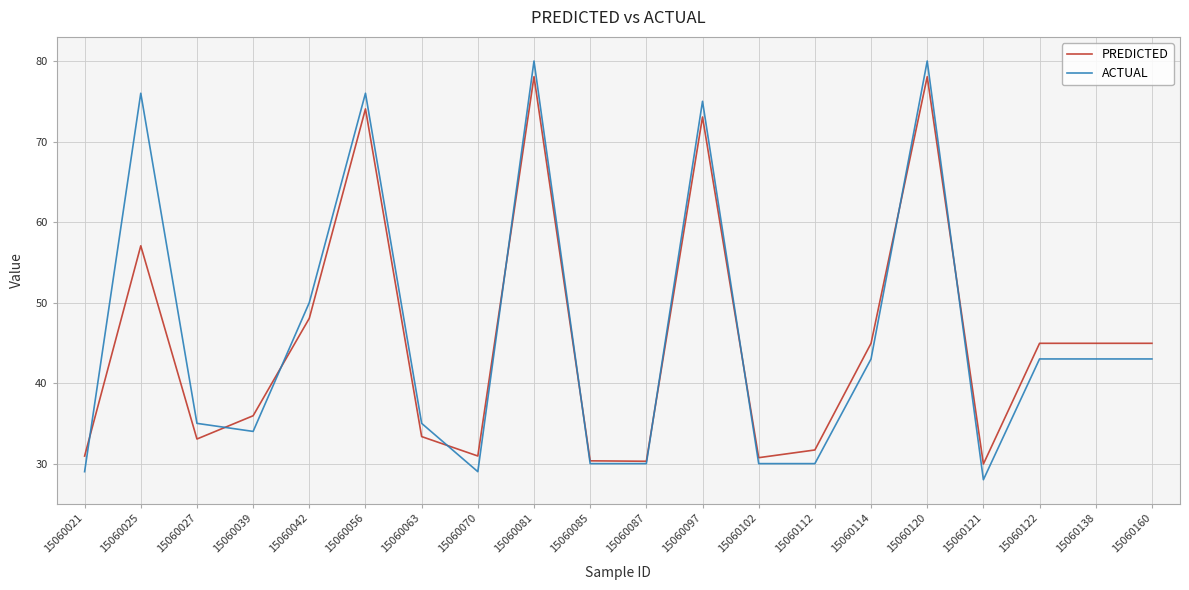

What is the lowest value of the ACTUAL series?

28.0